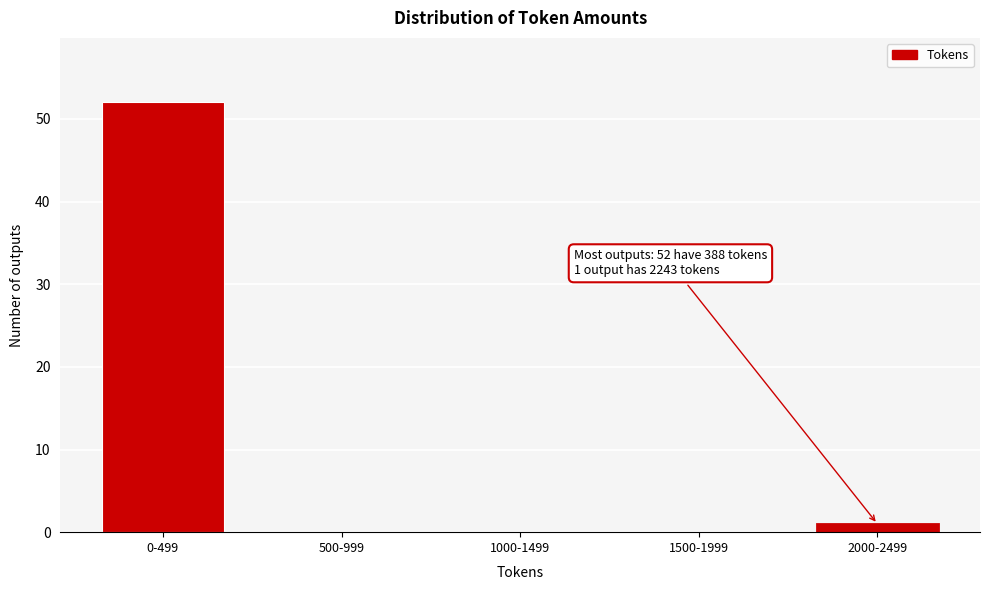

Reading right to left, list all the values displayed in this chart.

2000-2499=1	1500-1999=0	1000-1499=0	500-999=0	0-499=52